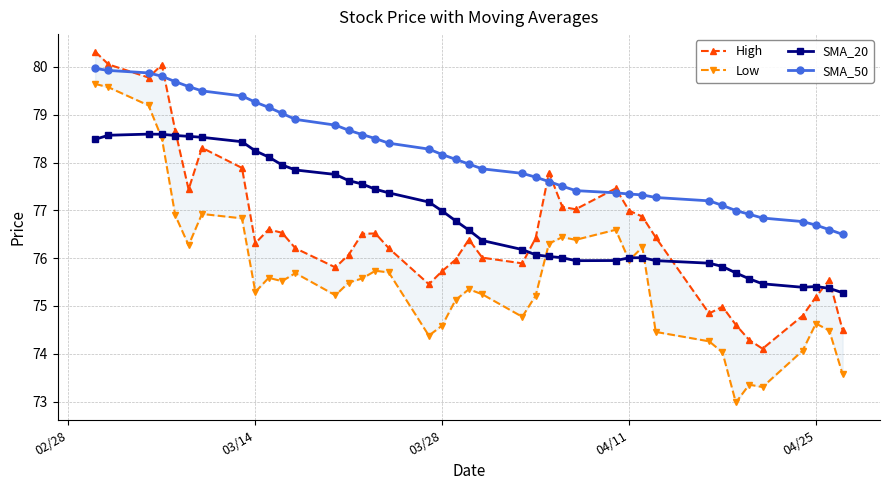

What is the lowest value of the SMA_50 series?

76.5